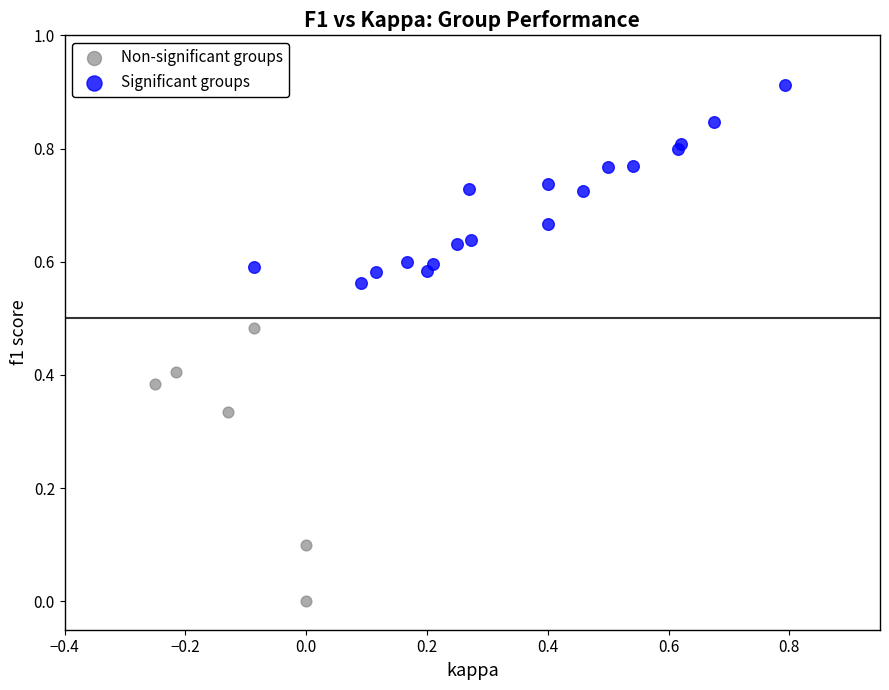

Which series has the largest Y range (max minus min)?

Non-significant groups